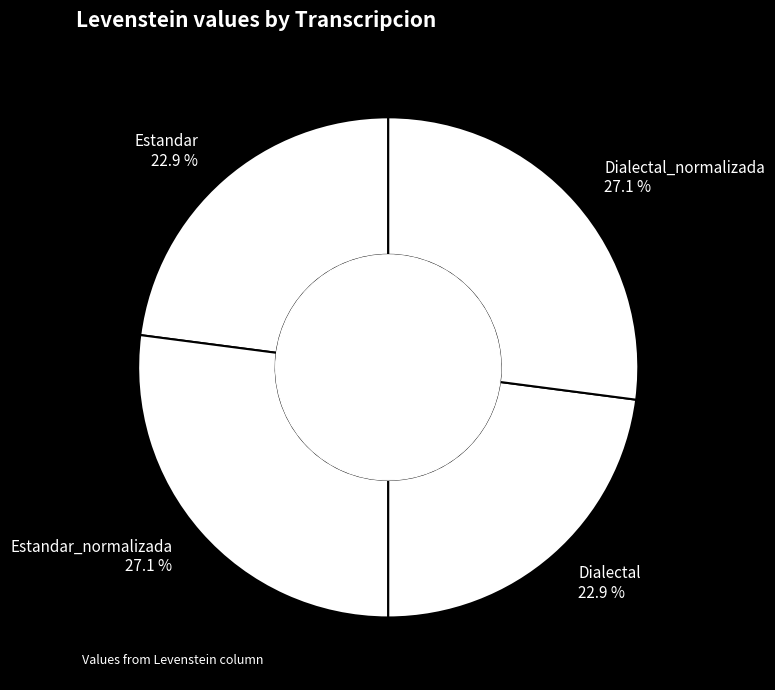

What is the total percentage of Dialectal and Dialectal_normalizada?

50.0%